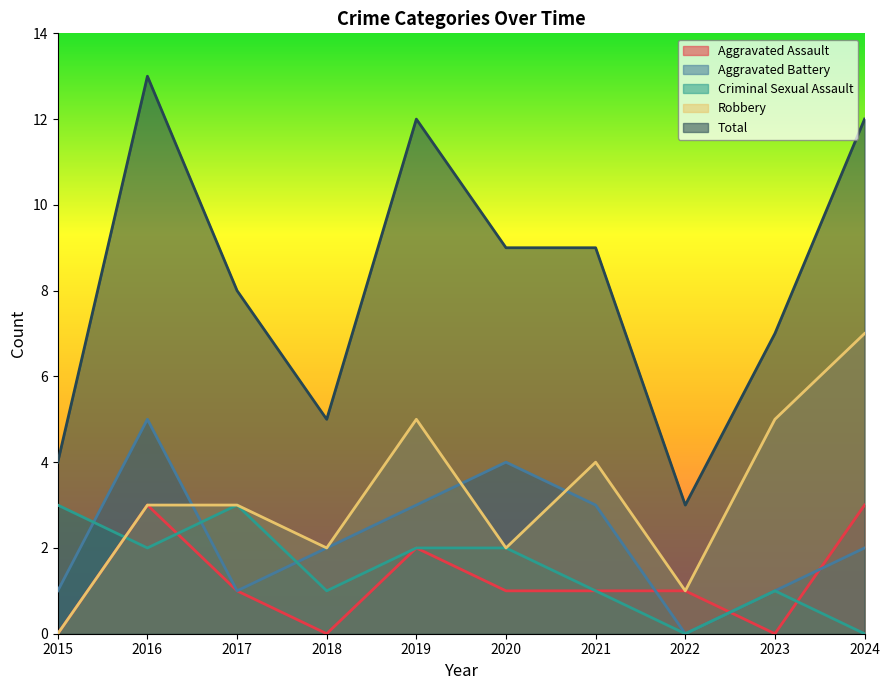

Reading left to right, list all the values displayed in this chart.

Aggravated Assault: 2015=0	2016=3	2017=1	2018=0	2019=2	2020=1	2021=1	2022=1	2023=0	2024=3
Aggravated Battery: 2015=1	2016=5	2017=1	2018=2	2019=3	2020=4	2021=3	2022=0	2023=1	2024=2
Criminal Sexual Assault: 2015=3	2016=2	2017=3	2018=1	2019=2	2020=2	2021=1	2022=0	2023=1	2024=0
Robbery: 2015=0	2016=3	2017=3	2018=2	2019=5	2020=2	2021=4	2022=1	2023=5	2024=7
Total: 2015=4	2016=13	2017=8	2018=5	2019=12	2020=9	2021=9	2022=3	2023=7	2024=12